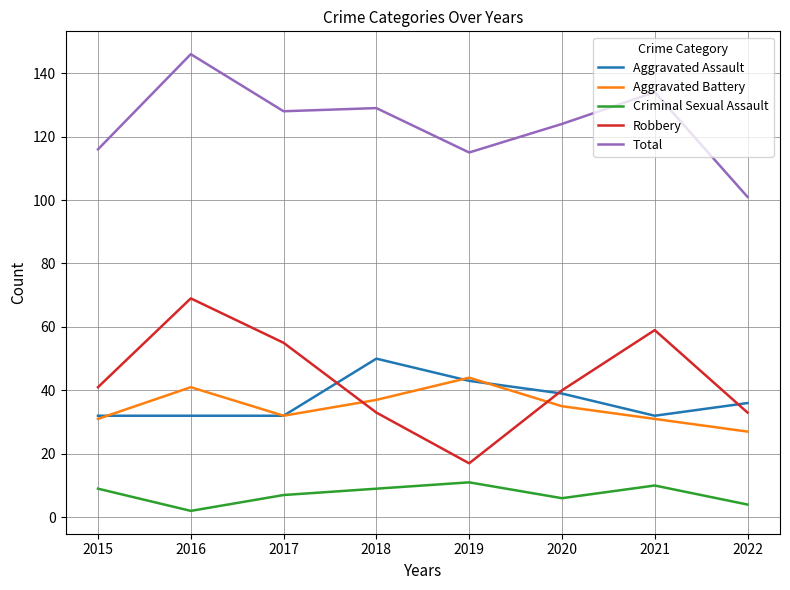

Reading left to right, list all the values displayed in this chart.

Aggravated Assault: 32	32	32	50	43	39	32	36
Aggravated Battery: 31	41	32	37	44	35	31	27
Criminal Sexual Assault: 9	2	7	9	11	6	10	4
Robbery: 41	69	55	33	17	40	59	33
Total: 116	146	128	129	115	124	134	101